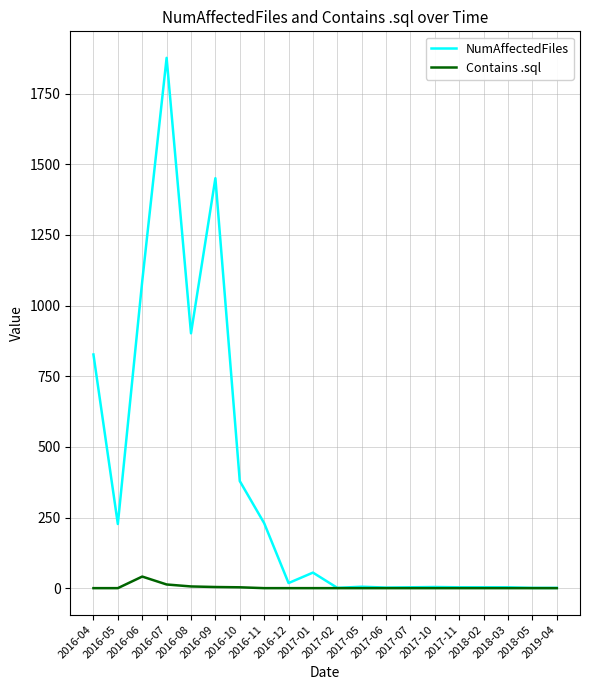

What is the maximum value for NumAffectedFiles?

1877